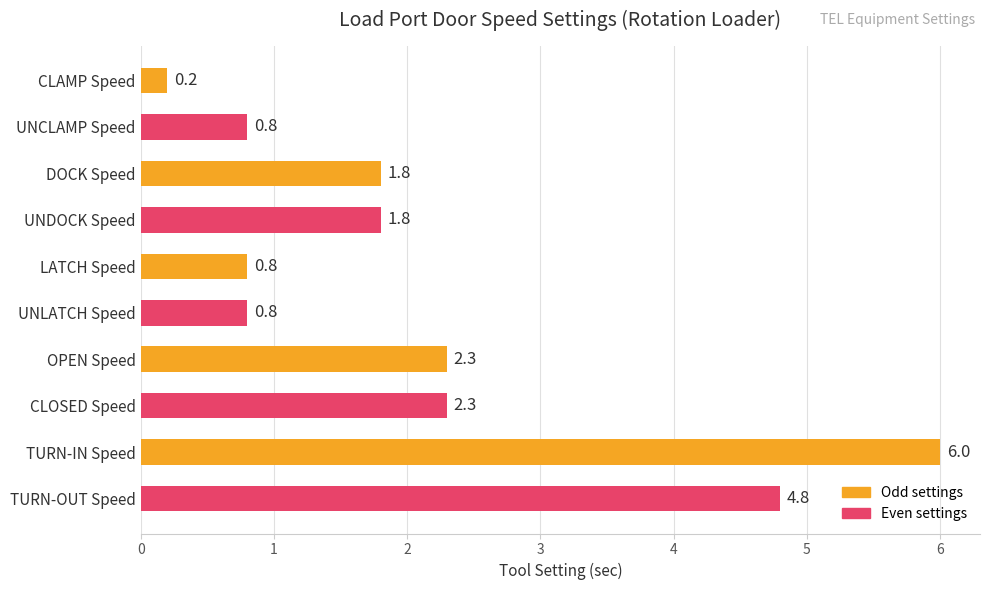

What is the difference between the second highest and minimum values?

4.6